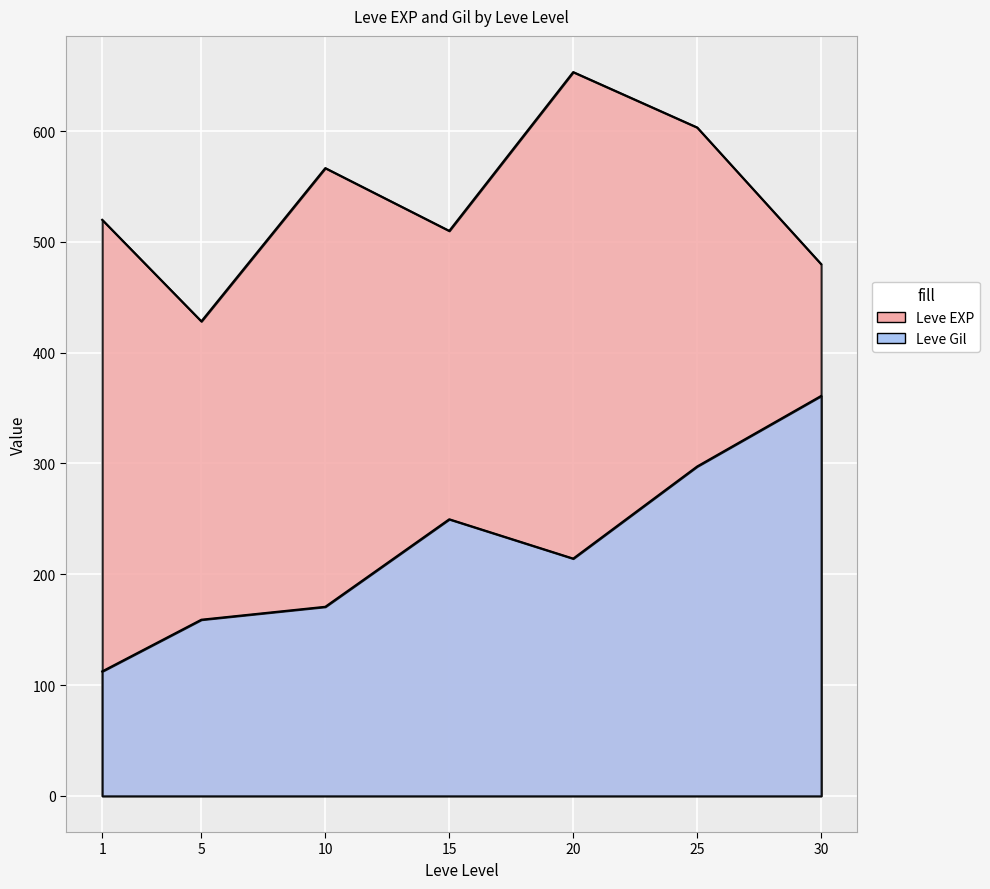

How many lines are shown in the chart?

2